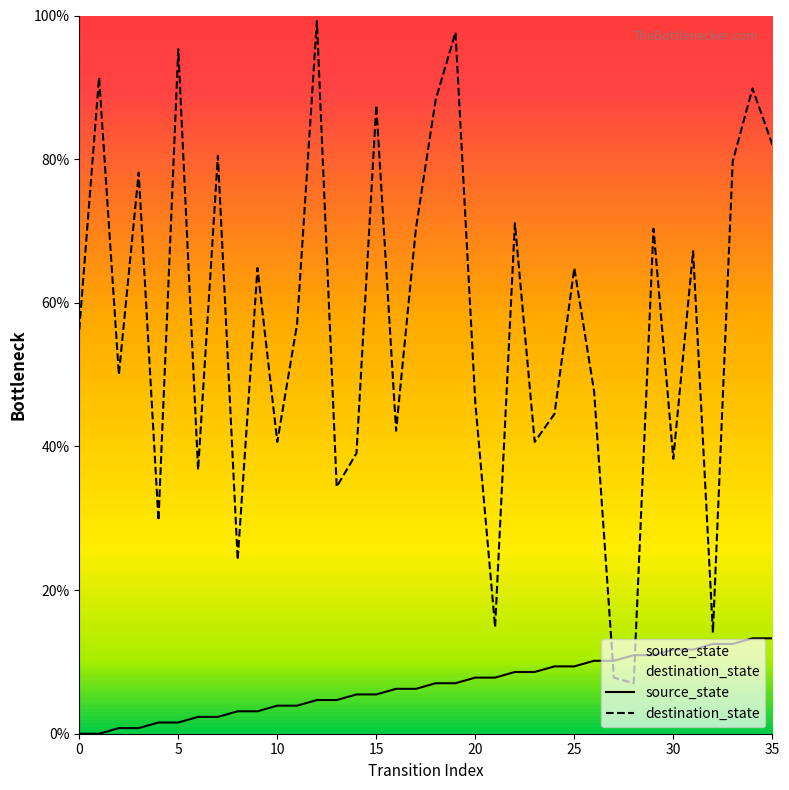

Which series has the largest range (max minus min)?

destination_state